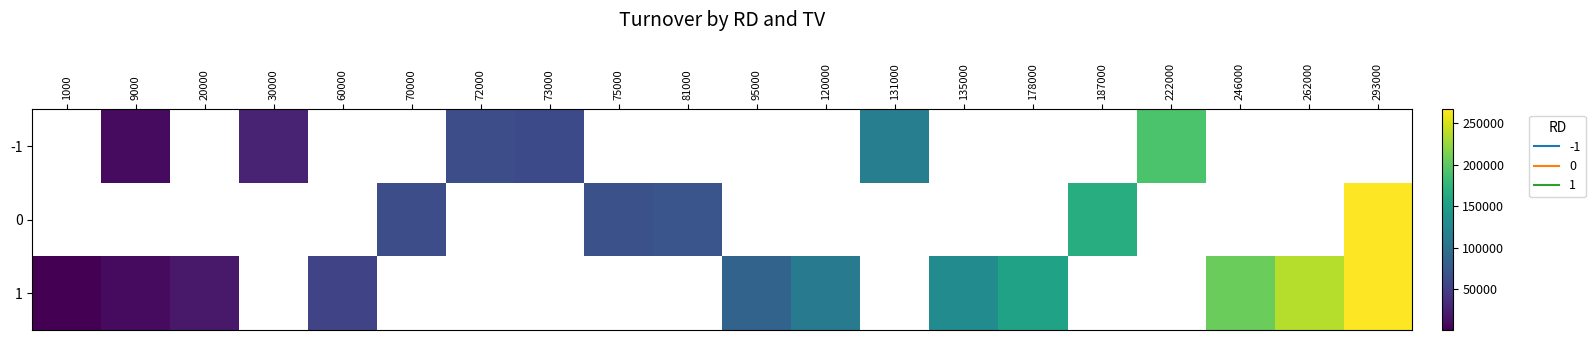

What is the highest value of the 1 series?

266630.0